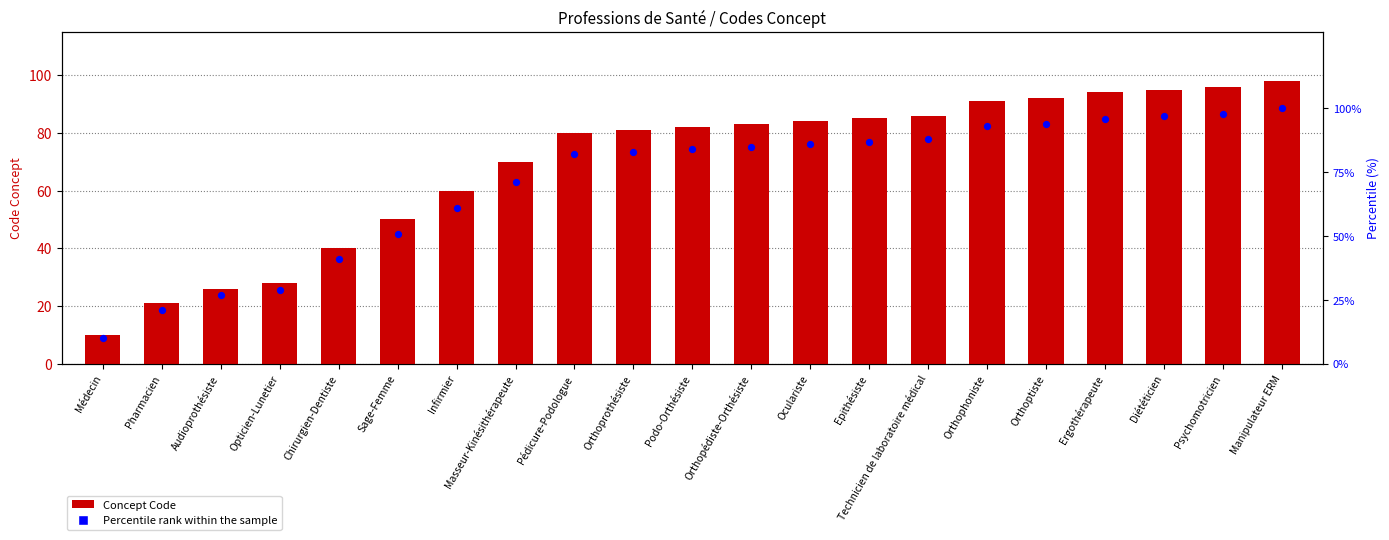

Which series has the largest Y range (max minus min)?

Percentile rank within the sample